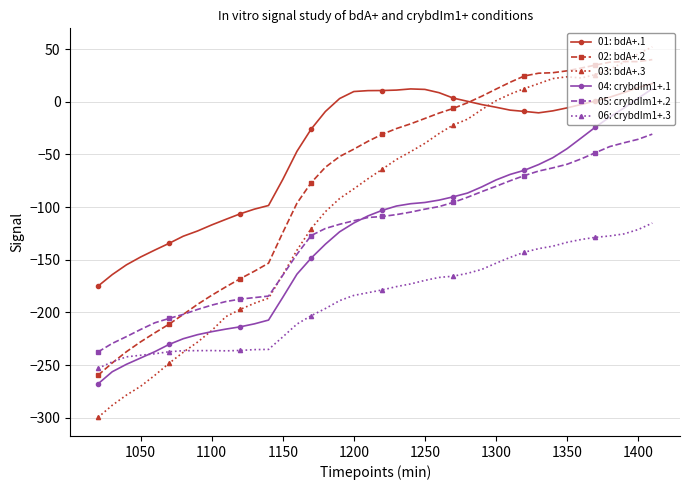

Which series has the largest range (max minus min)?

03: bdA+.3